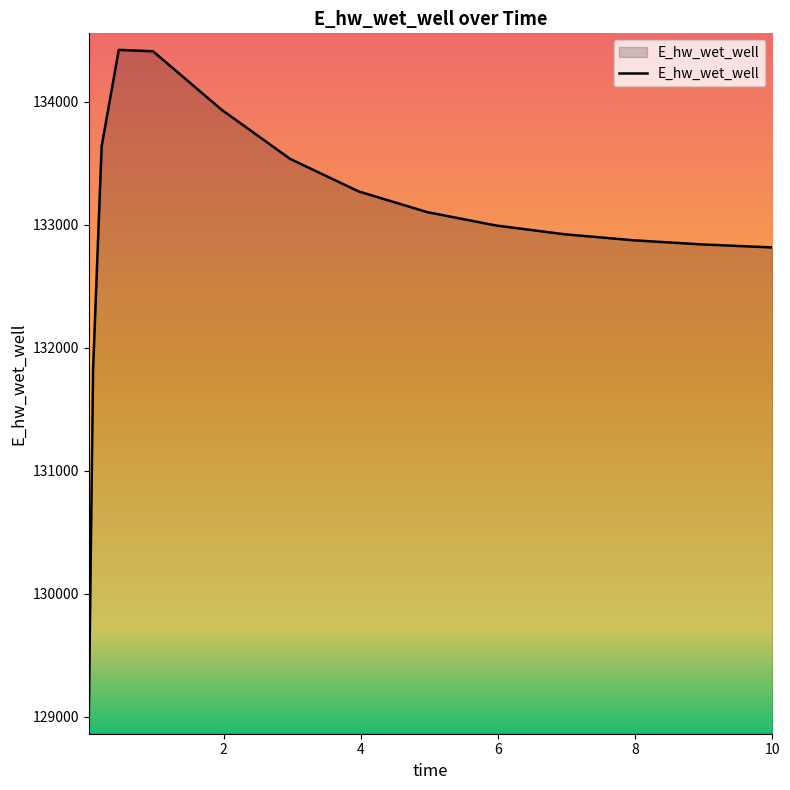

What is the smallest value displayed?

128992.9